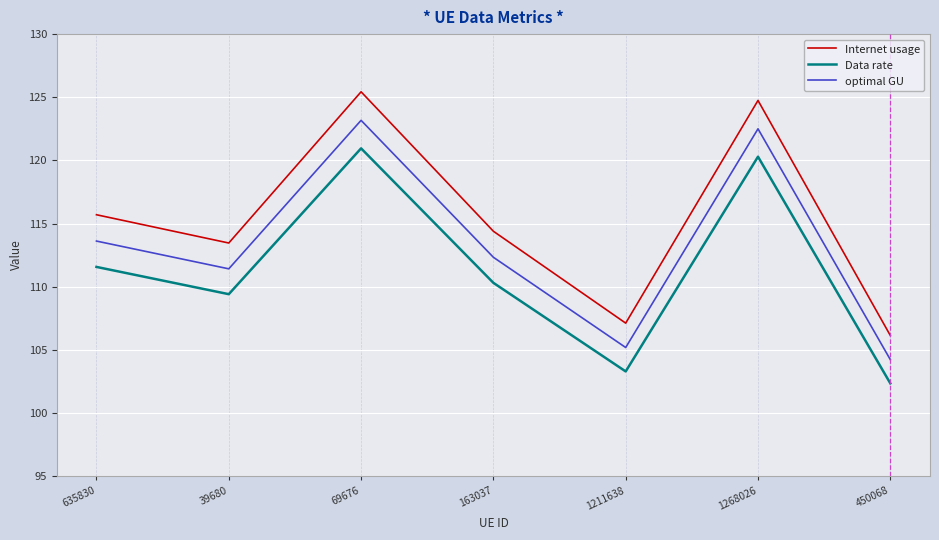

Does the chart display data point markers on the line(s)?

No